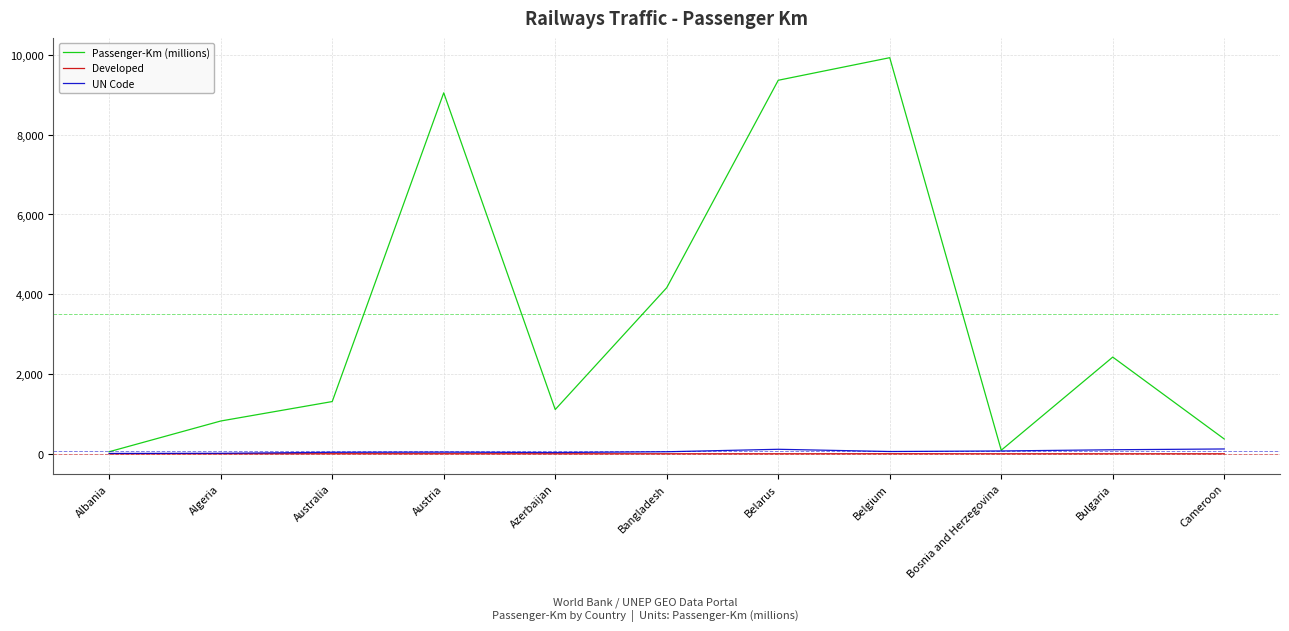

At which category is the sum across all series the highest?

Belgium